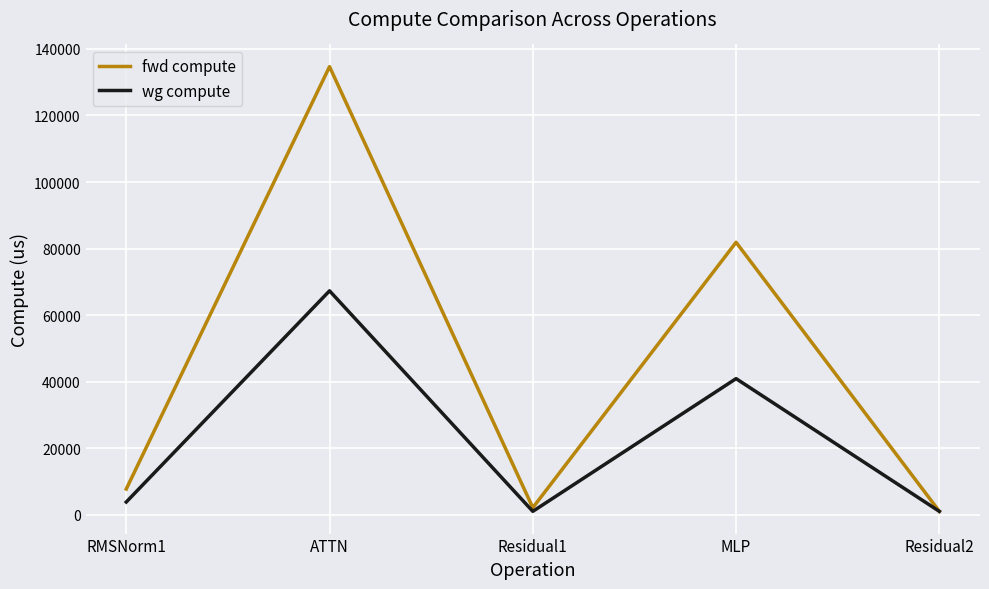

What is the average value of the wg compute series?

22872.4